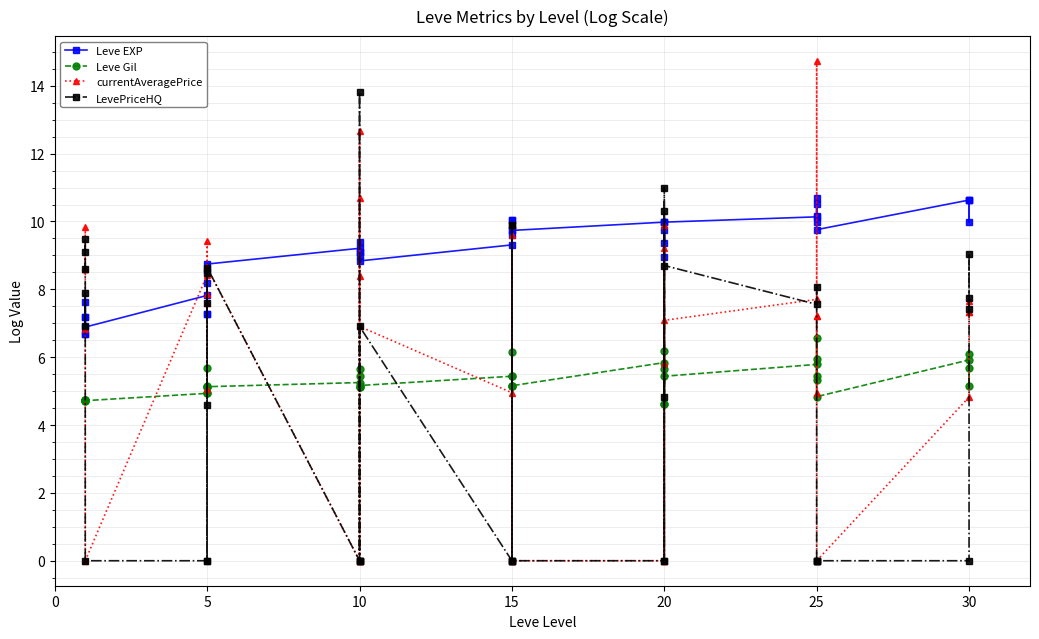

Which series has the largest range (max minus min)?

currentAveragePrice